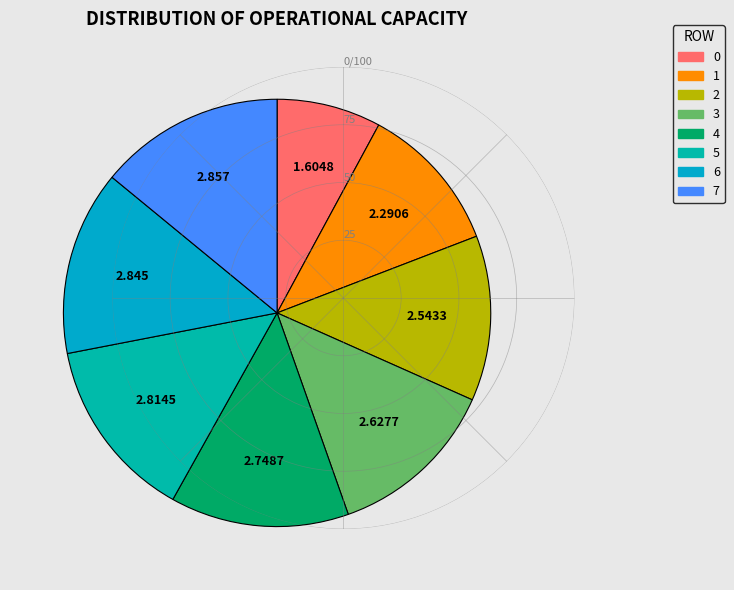

The 4 slice represents 14% of the pie. True or false?

True